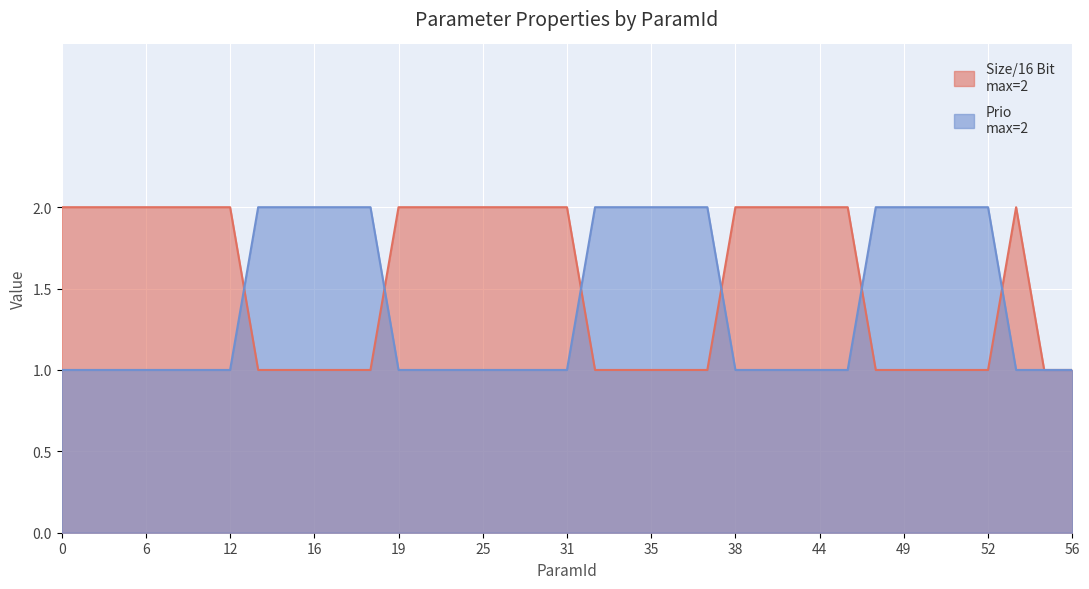

List the series in order of their peak value, lowest first.

Size/16 Bit, Prio